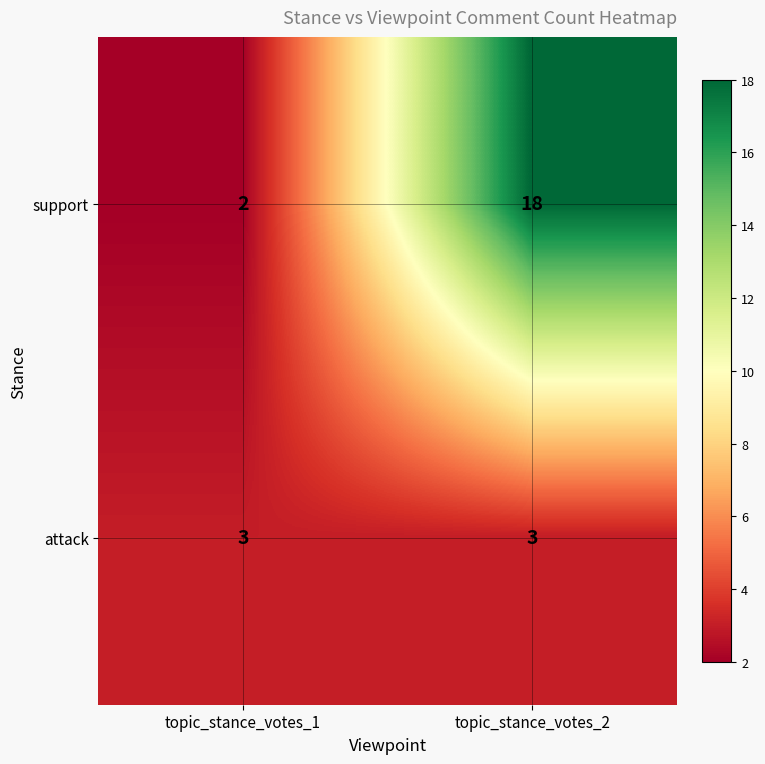

What is the difference between the support values at topic_stance_votes_1 and topic_stance_votes_2?

16